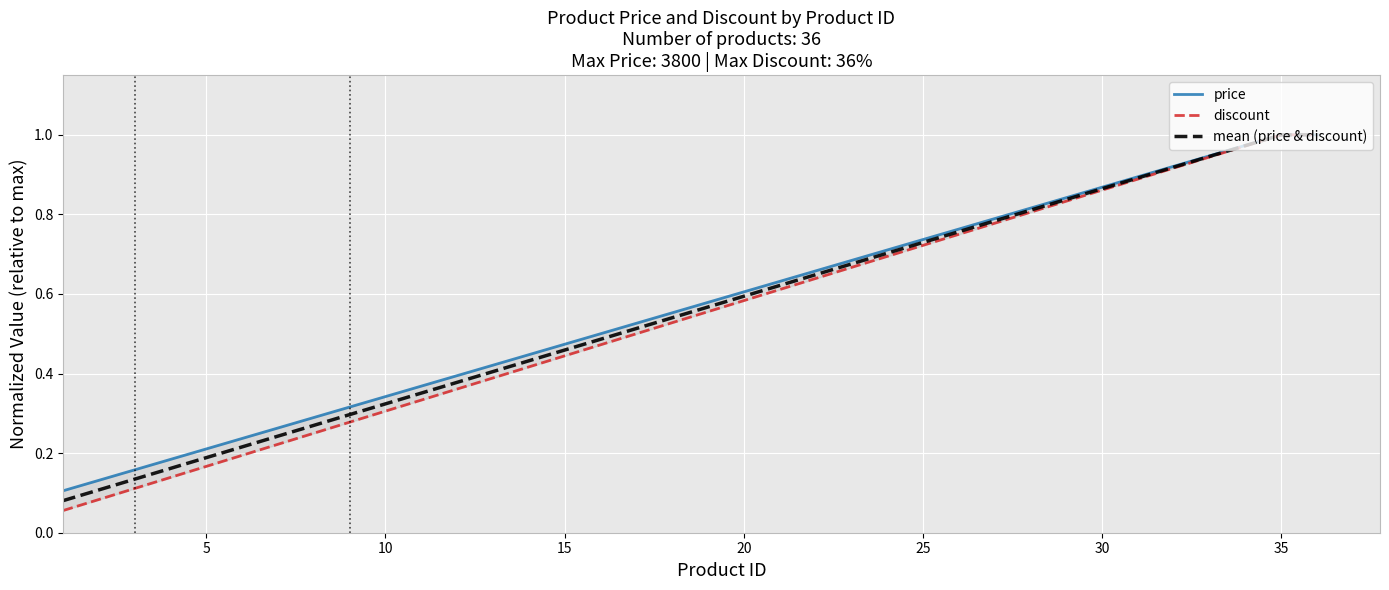

Rank the series at 30 from highest to lowest value.

price, mean (price & discount), discount